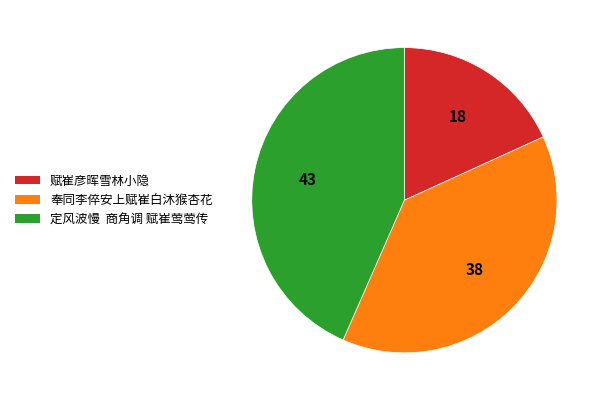

Do 定风波慢 商角调 赋崔莺莺传 and 赋崔彦晖雪林小隐 together represent more than half of the pie?

Yes